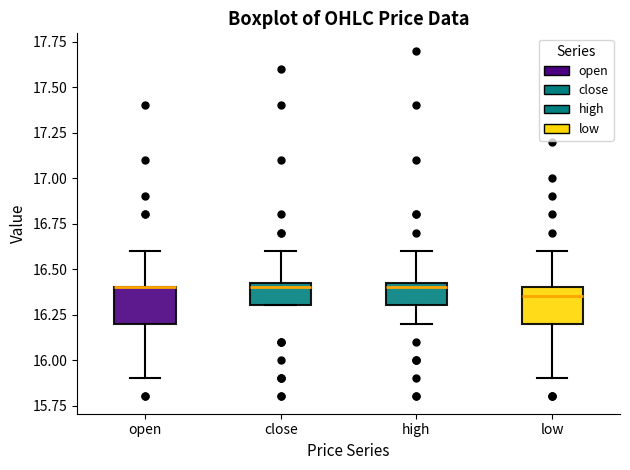

Reading left to right, read every box against the y-axis: the position of its median line, the range the box covers, and the ends of its whiskers. The values are not printed on the chart, so give them approximately, as read against the axis.

open: median 16.40 (drawn on the box's upper edge), box 16.20 to 16.40, whiskers 15.90 to 16.60
close: median 16.40, box 16.30 to 16.45, whiskers 16.30 to 16.60
high: median 16.40, box 16.30 to 16.45, whiskers 16.20 to 16.60
low: median 16.35, box 16.20 to 16.40, whiskers 15.90 to 16.60